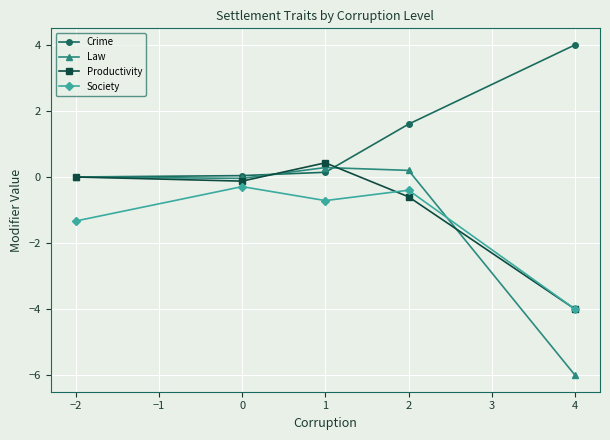

What position from the right is 0?

4